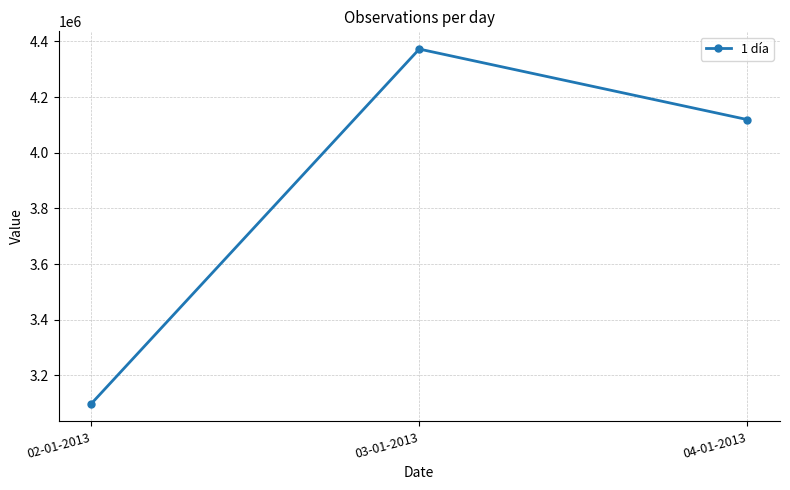

What is the label of the 2nd point from the left?

03-01-2013